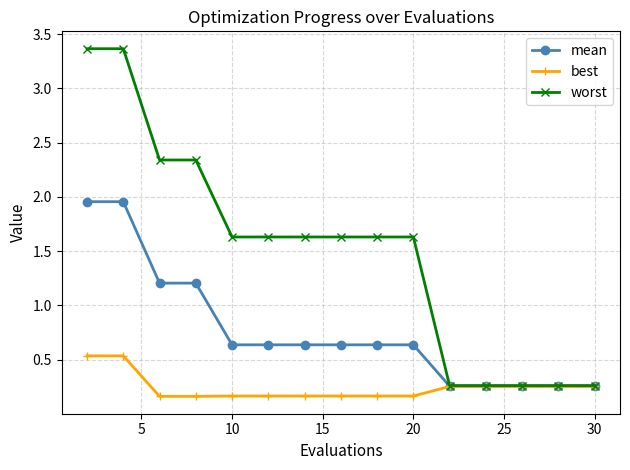

Which series has the largest total across all categories?

worst